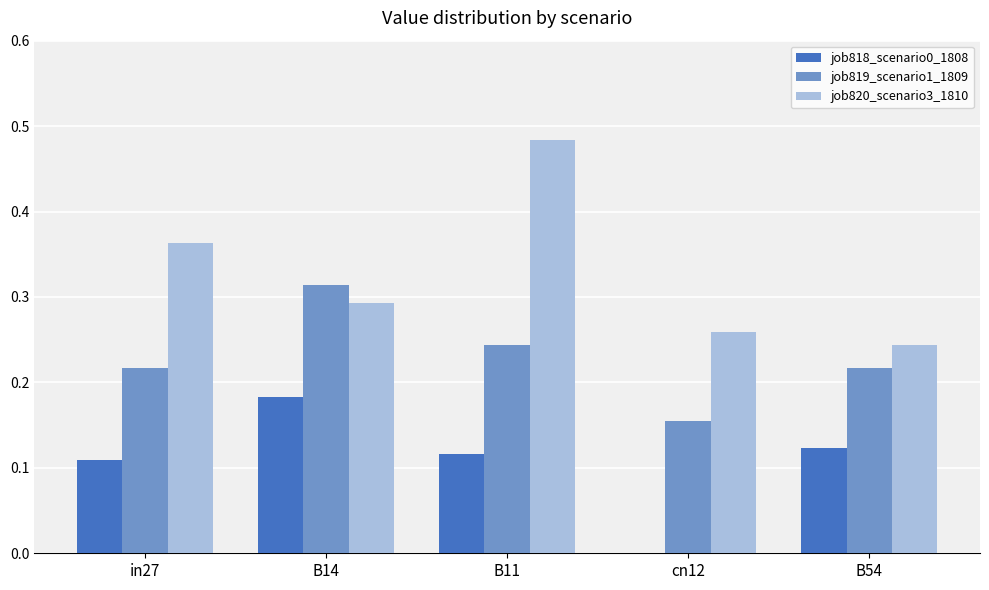

Between B14 and B54, which series saw the biggest shift?

job819_scenario1_1809